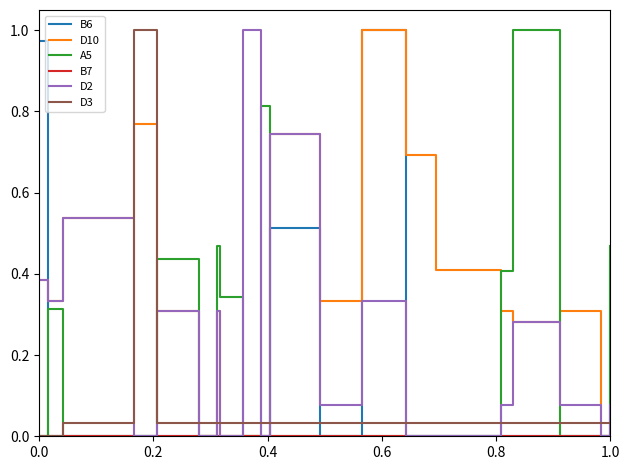

True or false: D3 and D2 intersect in this chart.

True